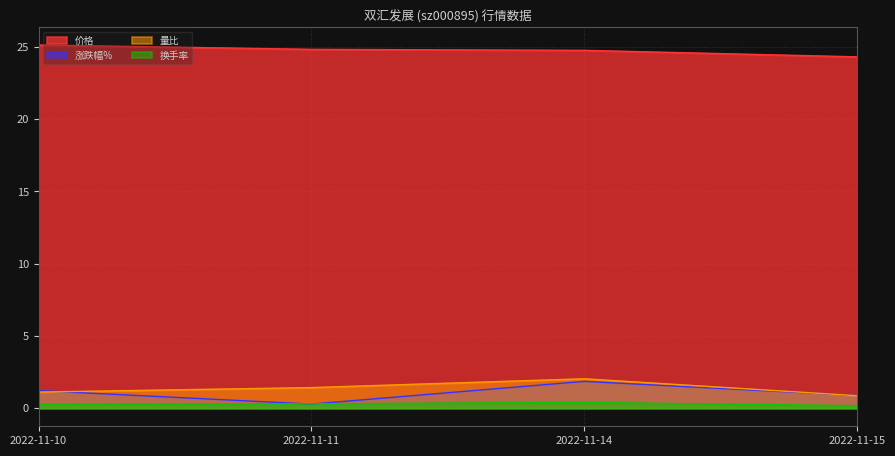

What is the difference between the 价格 values at 2022-11-14 and 2022-11-11?

0.1